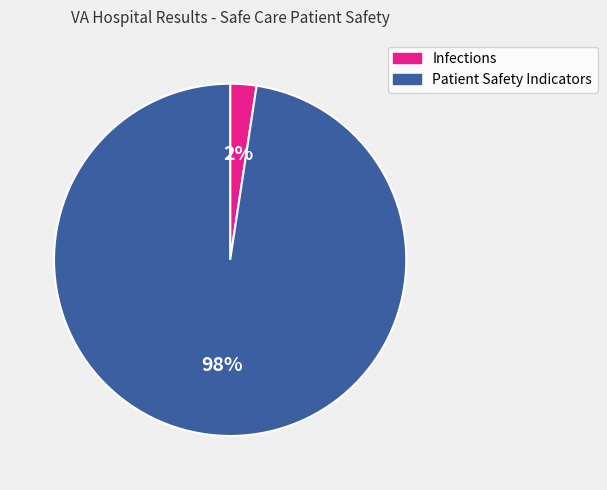

Is there a majority slice in this chart?

Yes